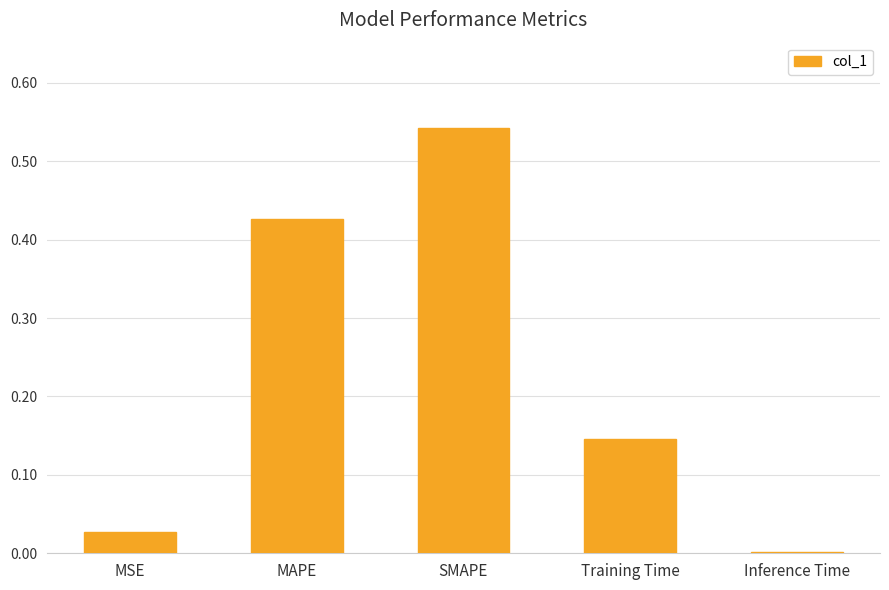

What is the sum of the values at Training Time and MAPE?

0.6